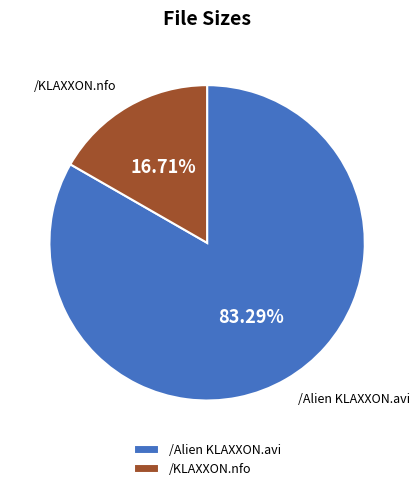

The /KLAXXON.nfo slice represents 17% of the pie. True or false?

True